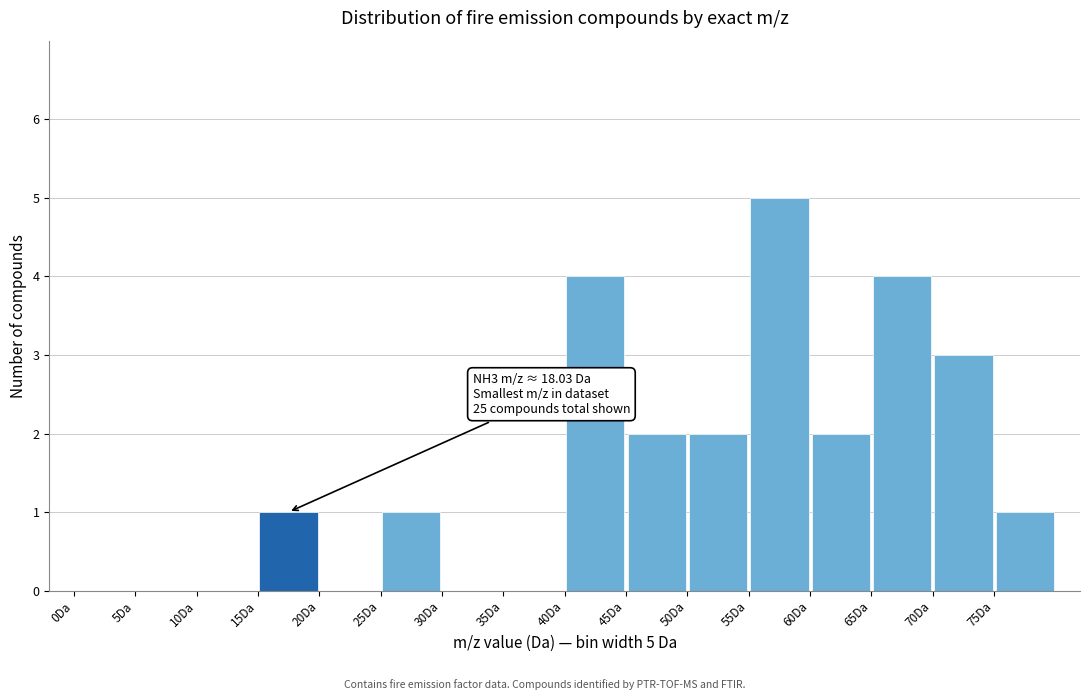

Over which range of the x-axis is the bar tallest?

55 to 60